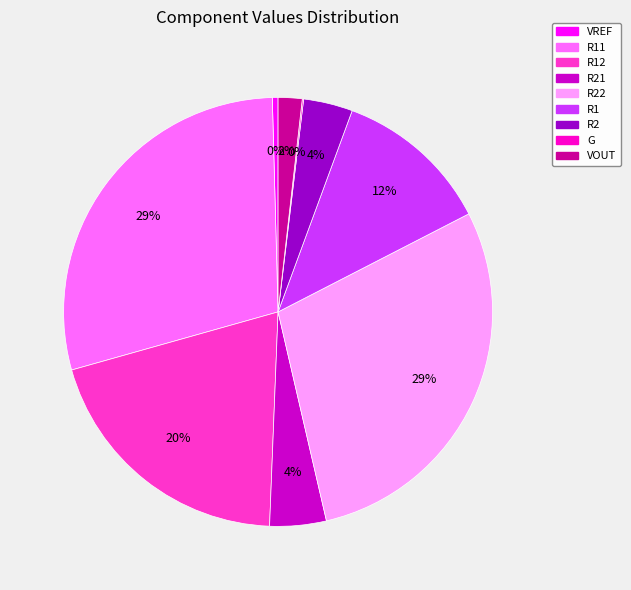

Does any single category account for the majority?

No